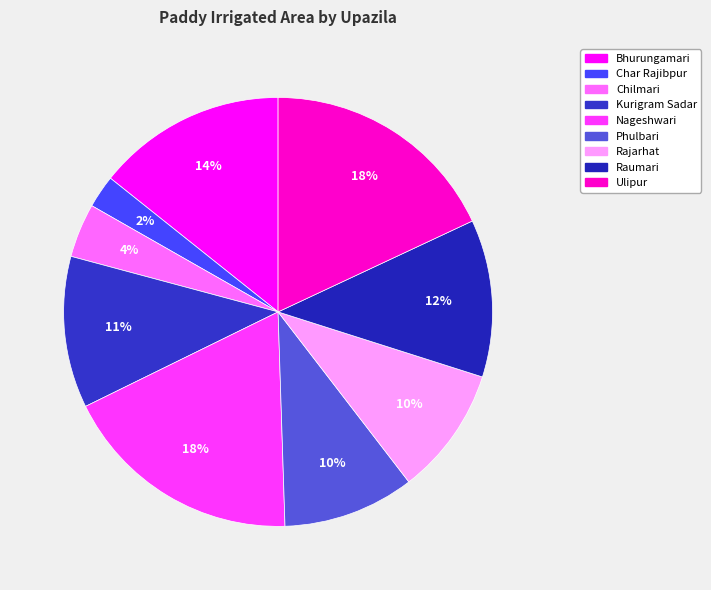

Count the number of slices in the pie.

9